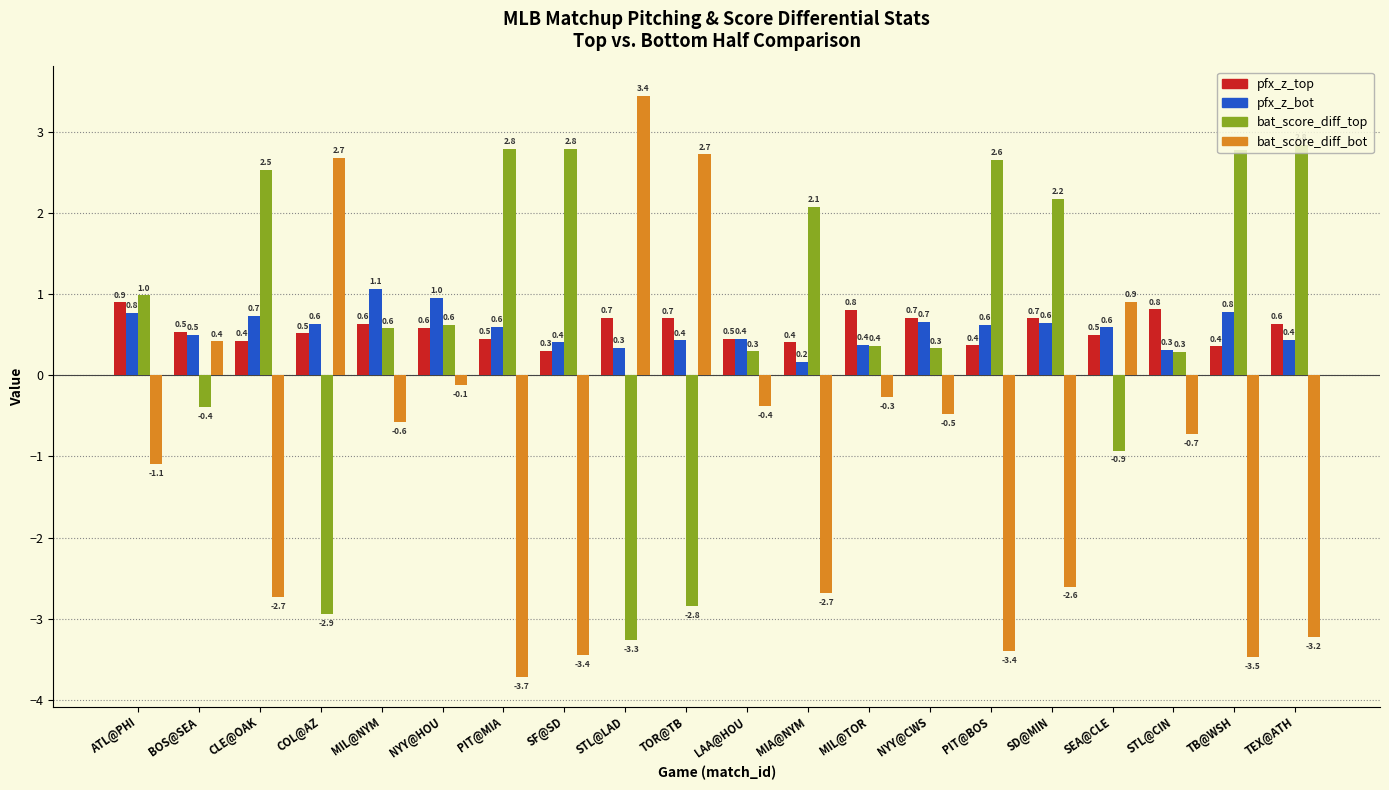

Reading right to left, extract all data points from this chart.

pfx_z_top: 0.6	0.4	0.8	0.5	0.7	0.4	0.7	0.8	0.4	0.5	0.7	0.7	0.3	0.5	0.6	0.6	0.5	0.4	0.5	0.9
pfx_z_bot: 0.4	0.8	0.3	0.6	0.6	0.6	0.7	0.4	0.2	0.4	0.4	0.3	0.4	0.6	1.0	1.1	0.6	0.7	0.5	0.8
bat_score_diff_top: 2.8	2.8	0.3	-0.9	2.2	2.6	0.3	0.4	2.1	0.3	-2.8	-3.3	2.8	2.8	0.6	0.6	-2.9	2.5	-0.4	1.0
bat_score_diff_bot: -3.2	-3.5	-0.7	0.9	-2.6	-3.4	-0.5	-0.3	-2.7	-0.4	2.7	3.4	-3.4	-3.7	-0.1	-0.6	2.7	-2.7	0.4	-1.1